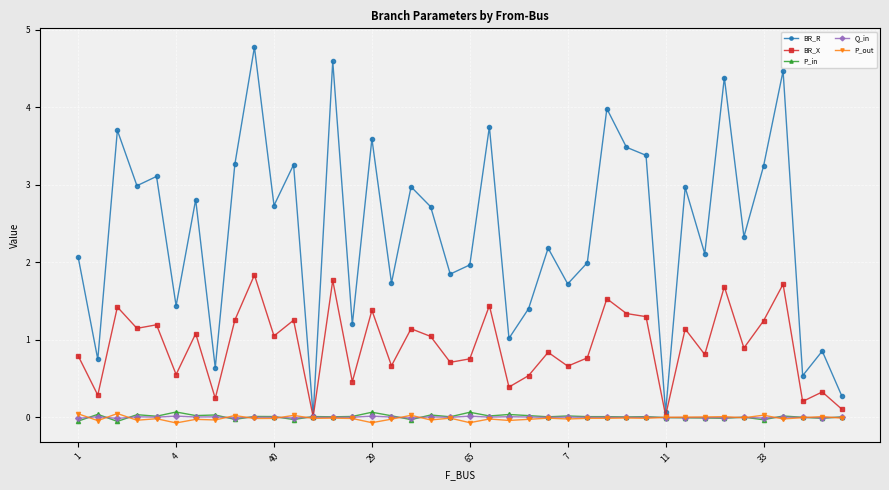

Which series has the largest range (max minus min)?

BR_R